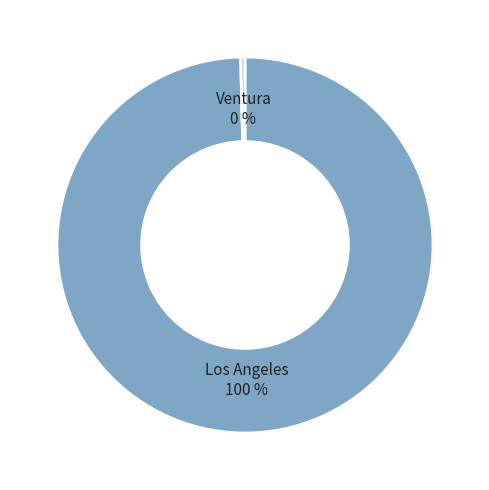

Is the sum of Los Angeles and Ventura greater than half?

Yes